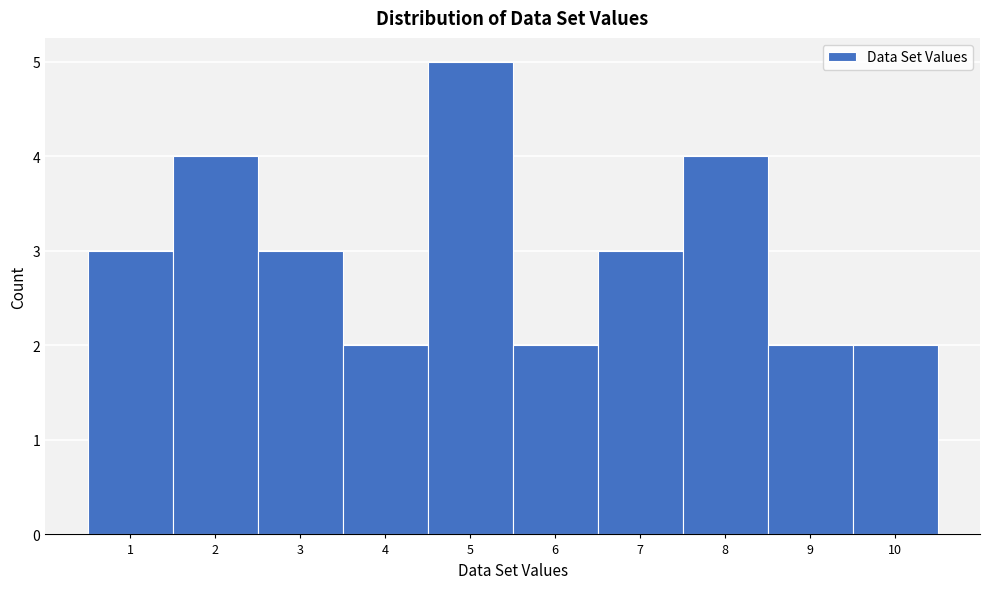

Over which range of the x-axis is the bar tallest?

4.5 to 5.5